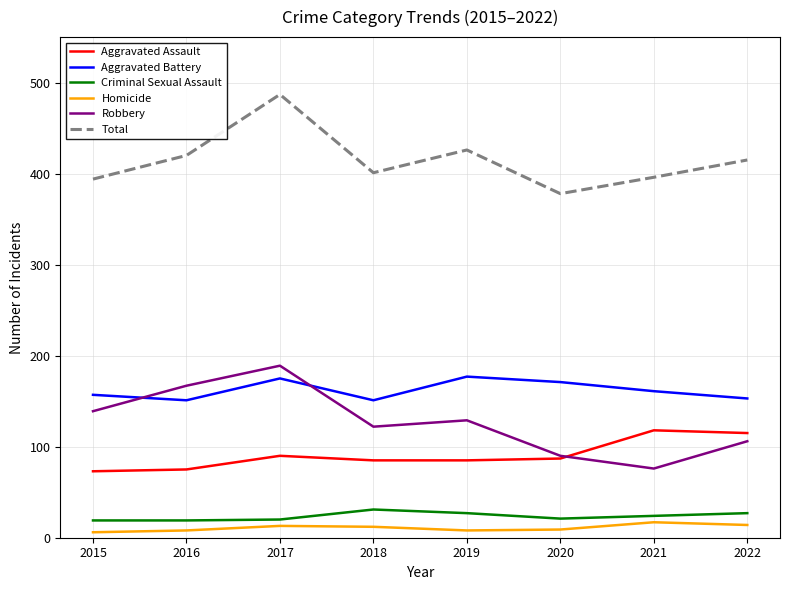

Which category has the lowest value in the Total series?

2020